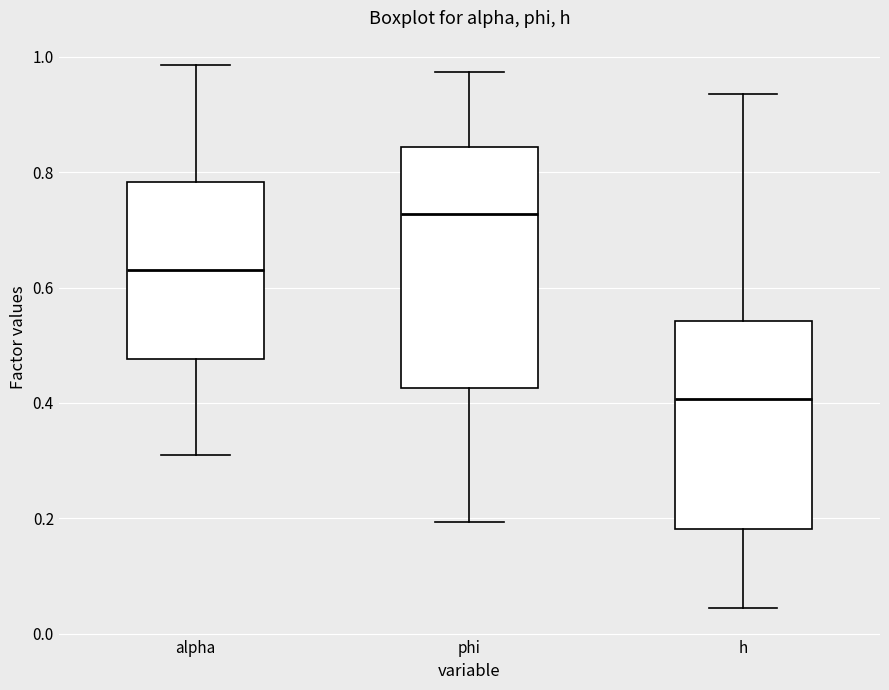

Which box has the lowest median line?

h